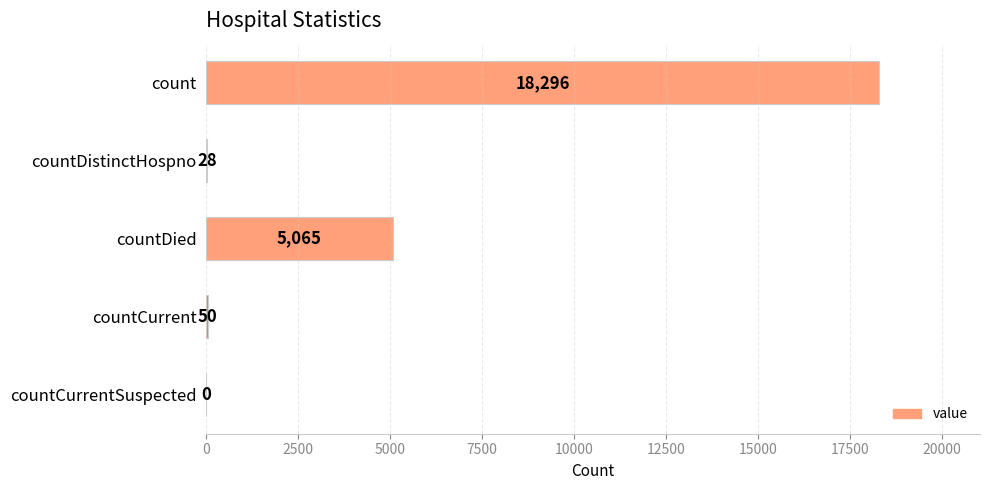

How many series are shown in this chart?

1